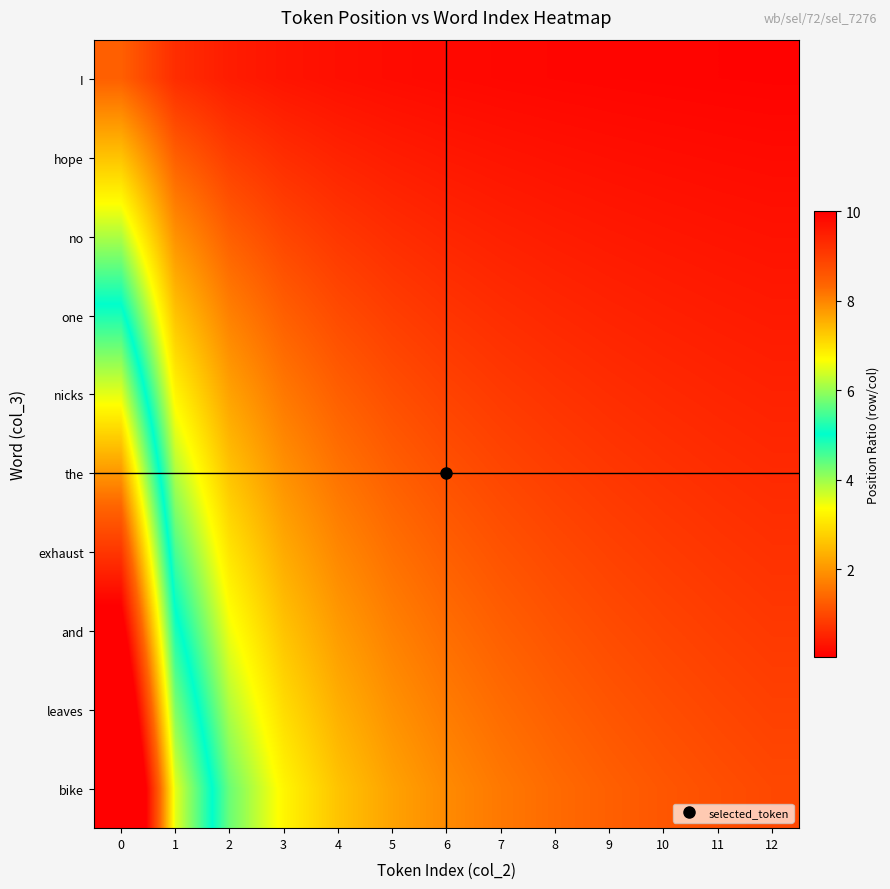

Between 7 and 12, which series saw the biggest shift?

bike